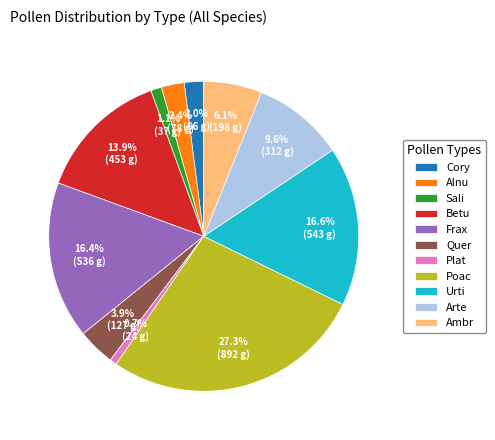

Is Poac the majority of the pie?

No